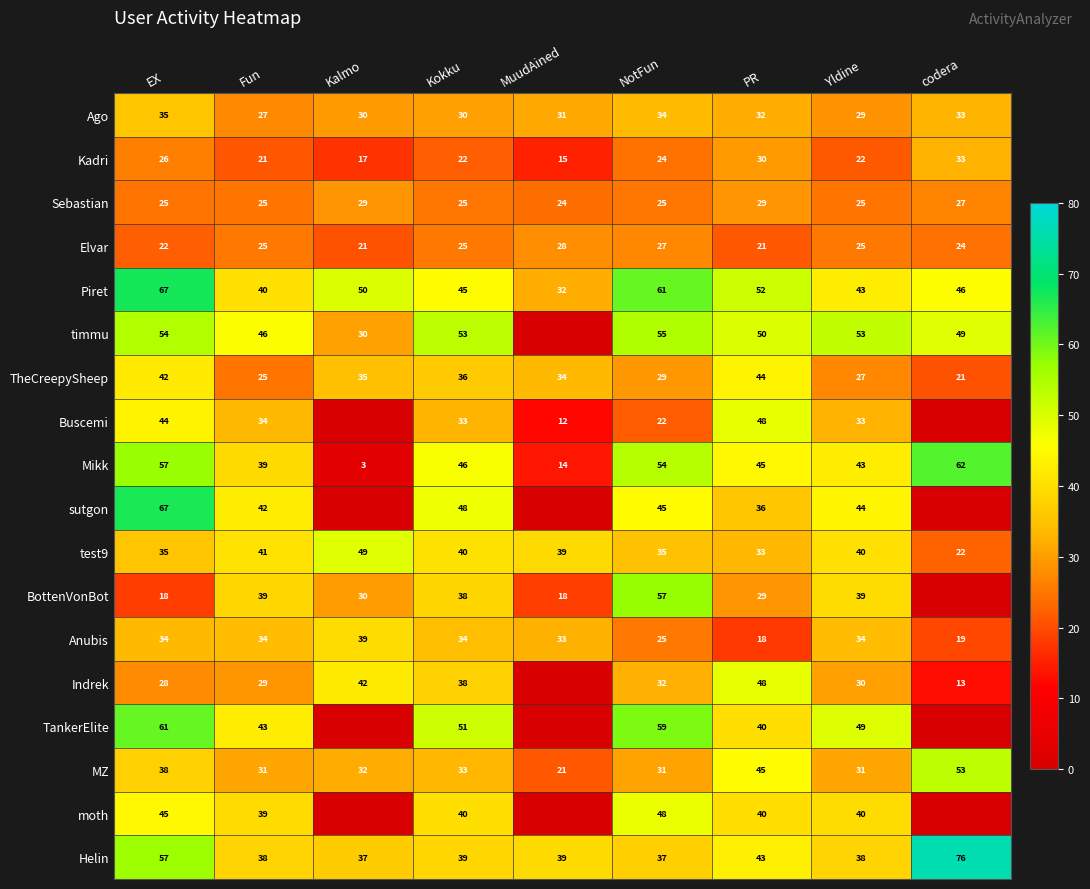

Count the Elvar values in the range 22 to 25.

5